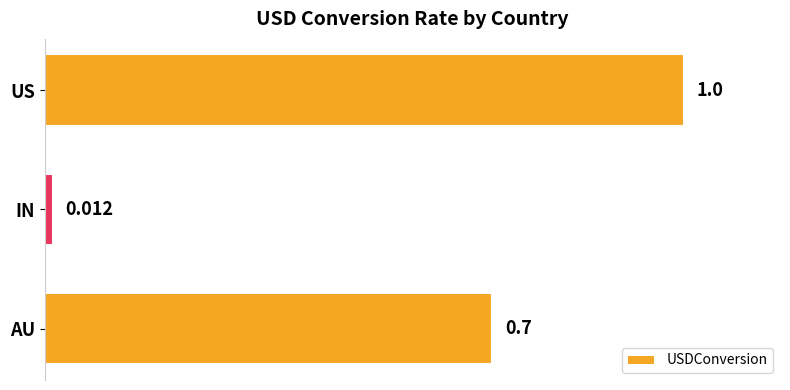

At which category does the chart reach its minimum across all series?

IN